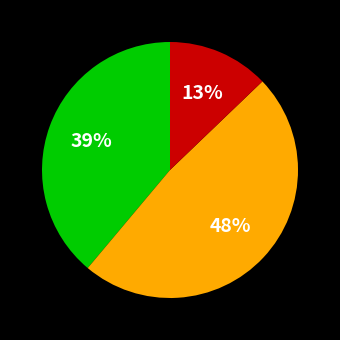

How many slices are in this pie chart?

3